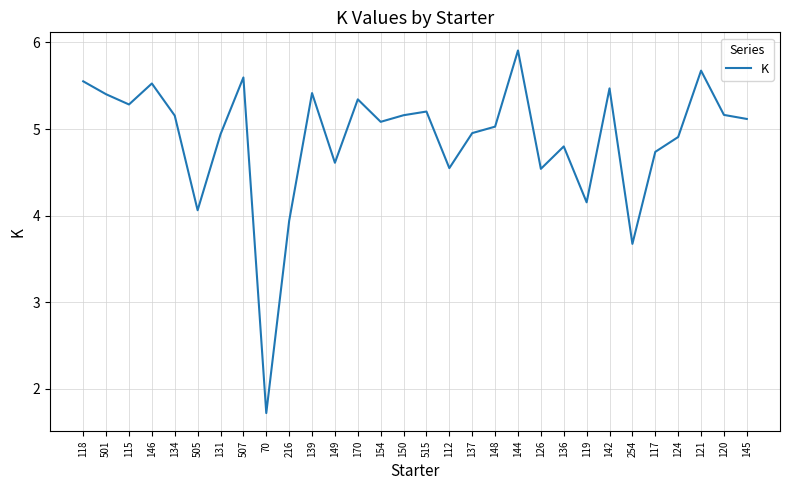

Where does the data first go above 5?

118